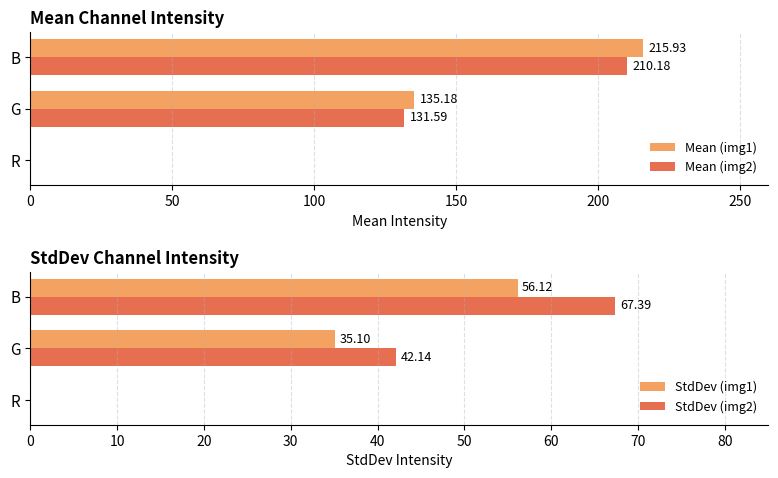

At which label is StdDev (img1) closest to 28?

G